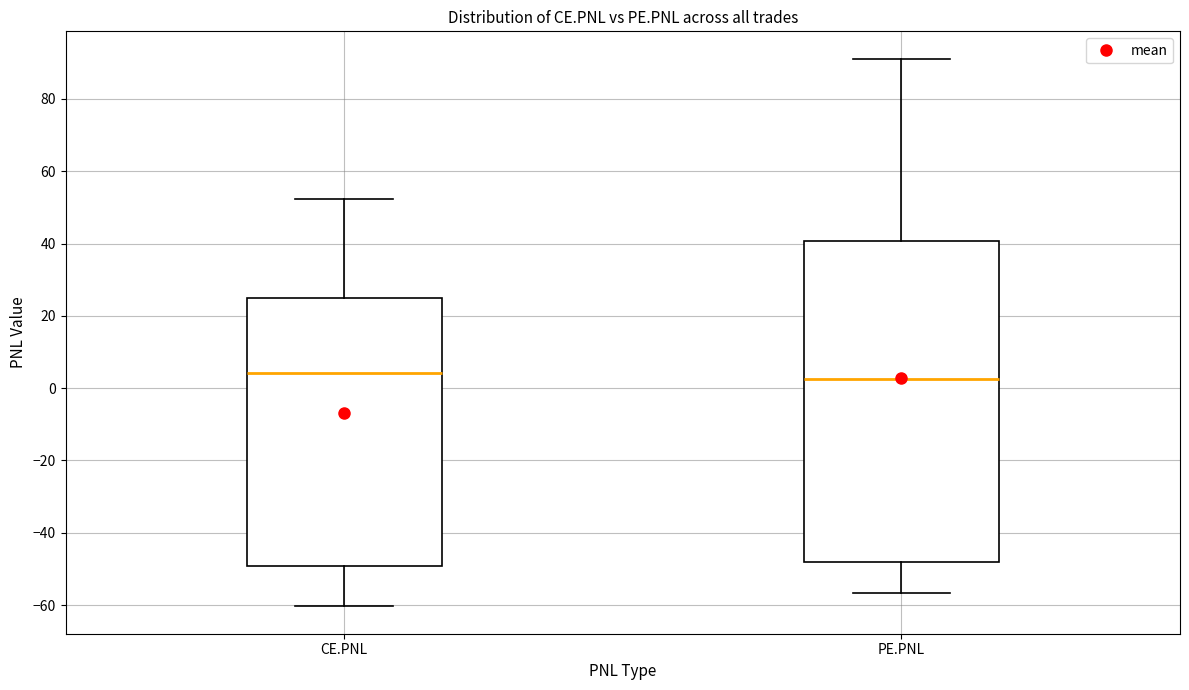

Which box is the tallest, from its lower edge to its upper edge?

PE.PNL